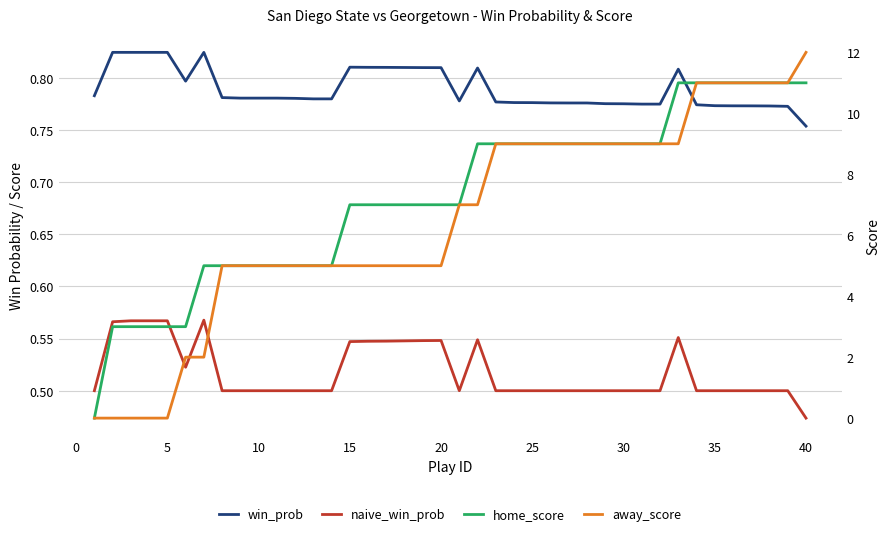

True or false: home_score and away_score intersect in this chart.

False